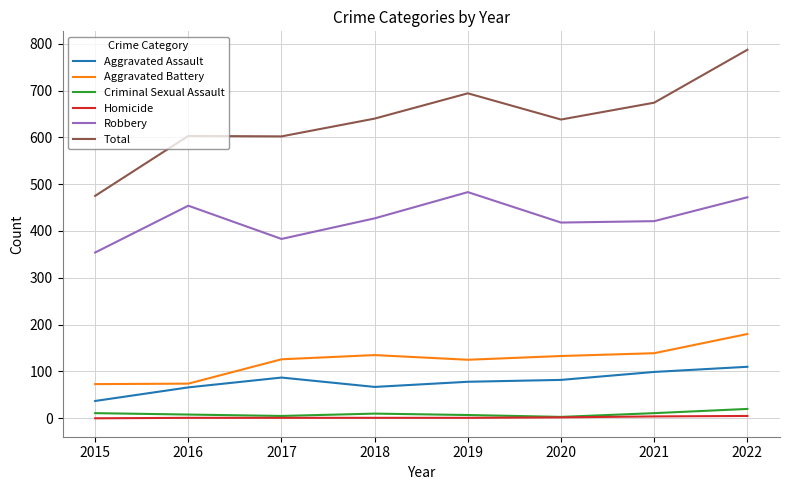

Which series has the widest spread of values?

Total